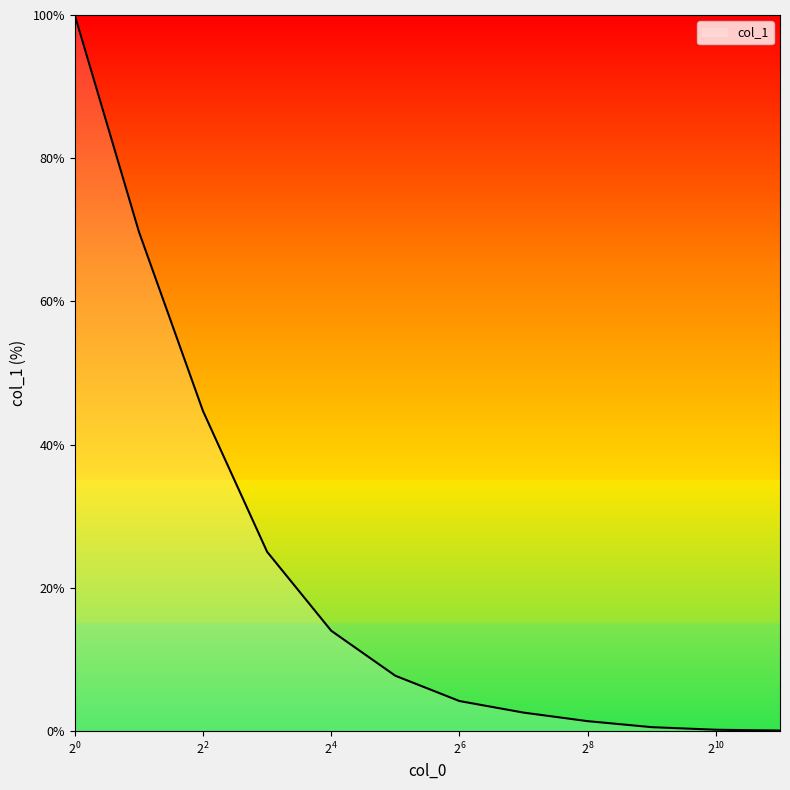

What is the difference between the maximum and minimum values?

99.9